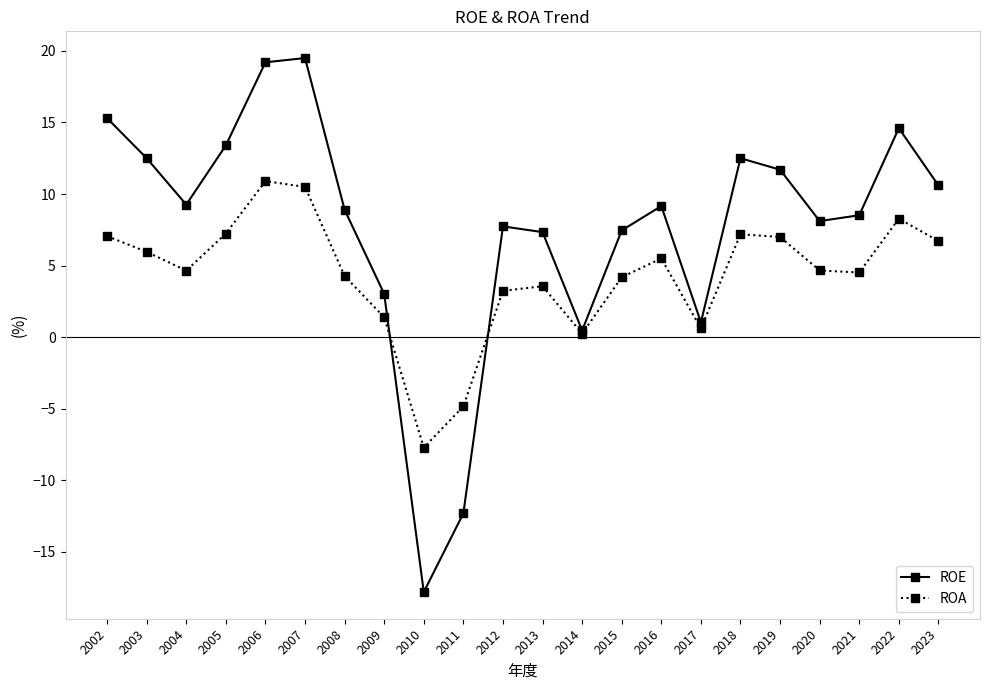

Where is the first local minimum for ROA?

2004